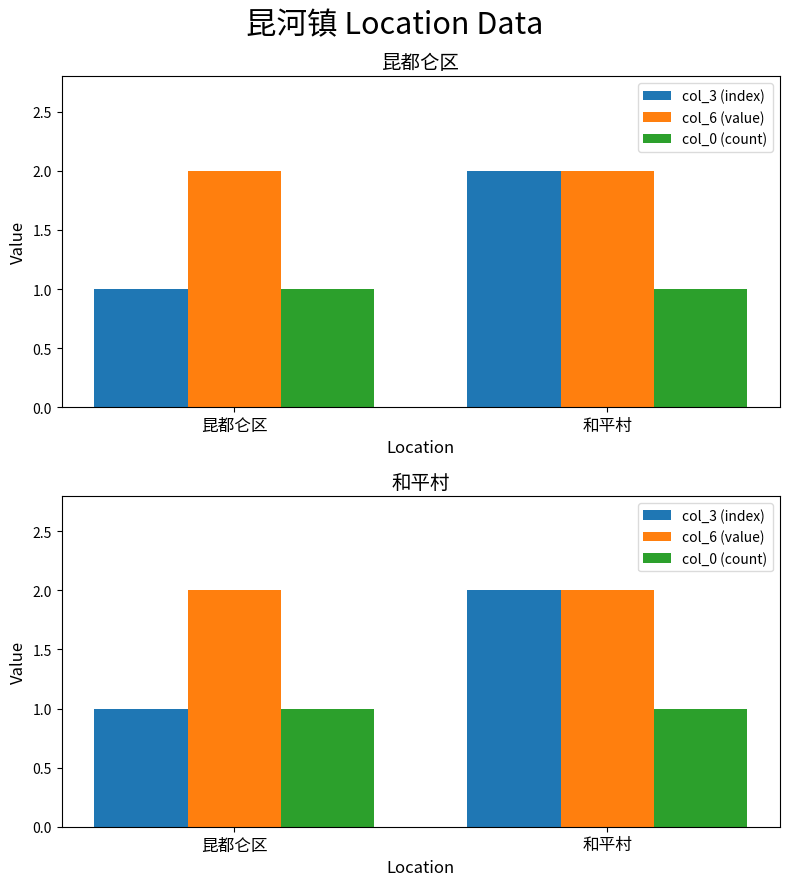

What is the difference between the maximum and minimum values in the col_3 (index) series?

1